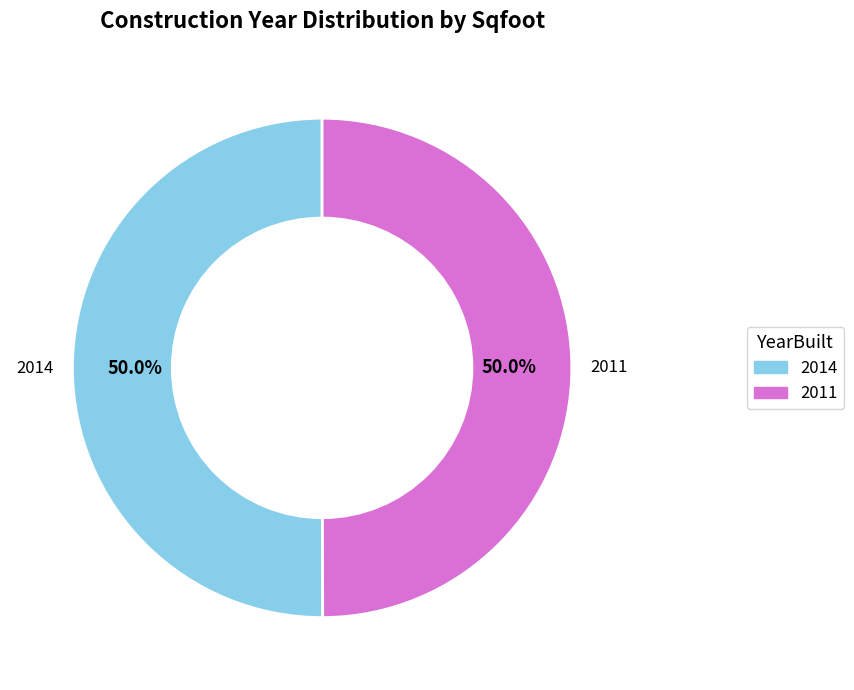

To the nearest percent, what is the combined percentage of 2014 and 2011?

100%